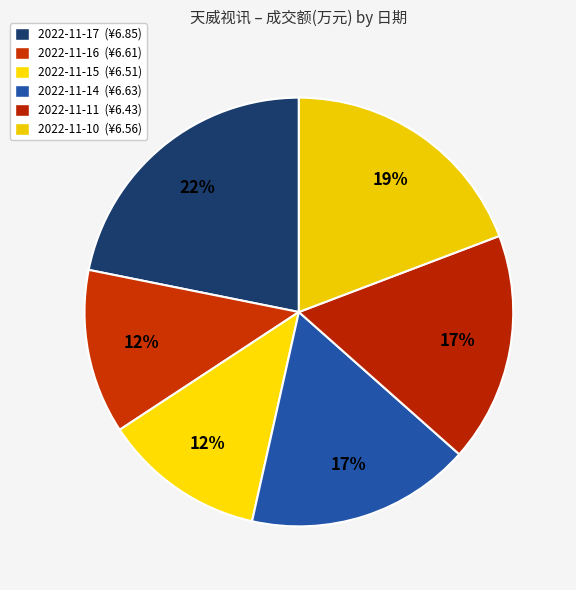

Count the number of slices in the pie.

6